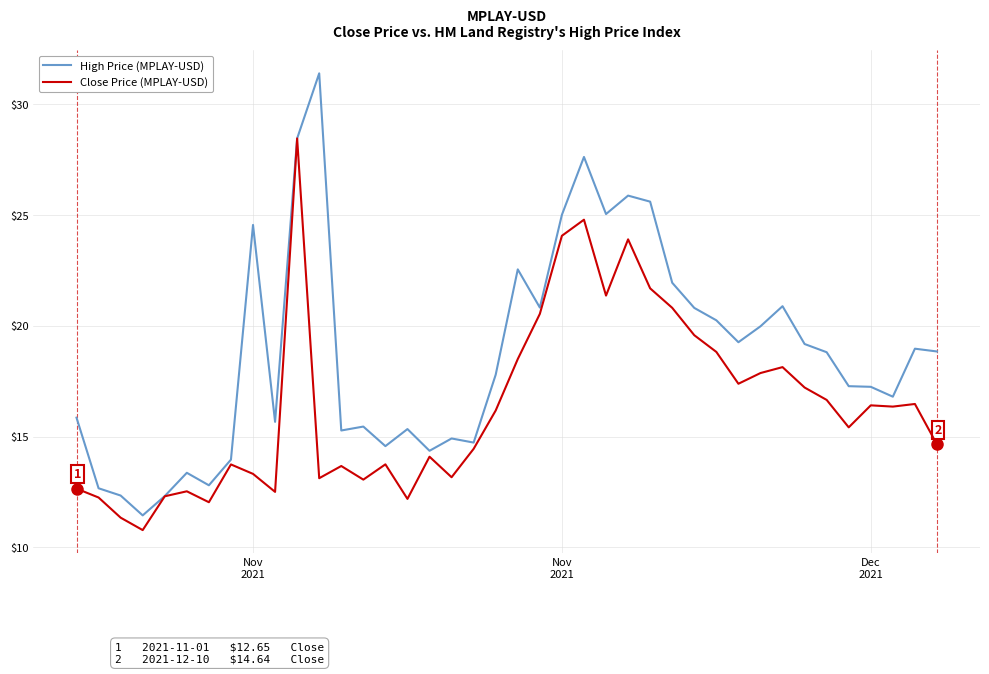

What is the sum of all Close Price (MPLAY-USD) values?

656.2